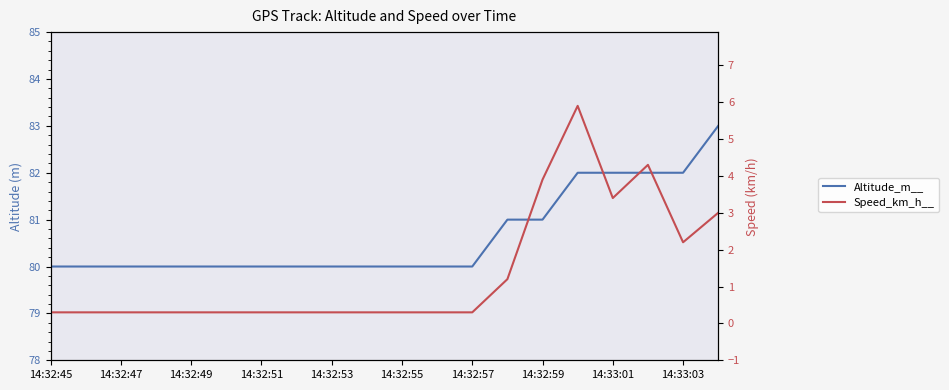

At how many categories does at least one series exceed 29?

20